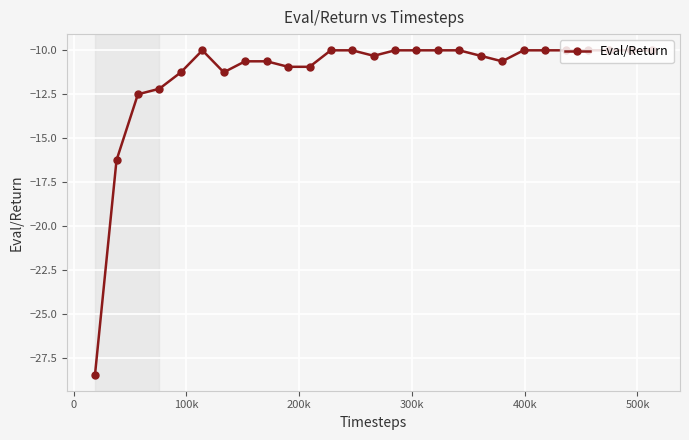

What is the minimum value shown in the chart?

-28.4